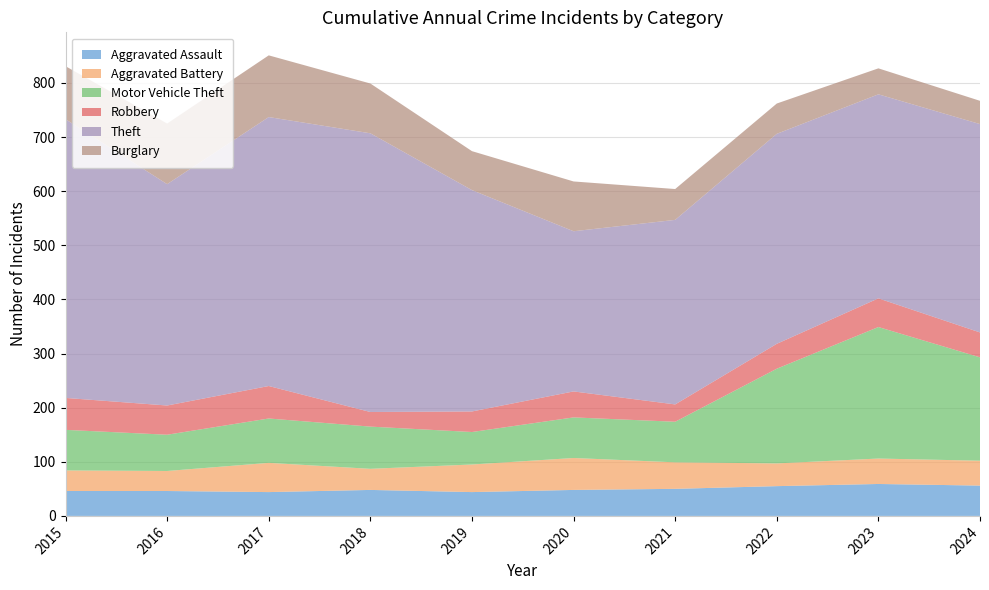

Reading right to left, extract all data points from this chart.

Aggravated Assault: 56	59	55	50	48	44	48	44	46	46
Aggravated Battery: 46	47	42	49	59	51	39	54	37	38
Motor Vehicle Theft: 191	243	175	75	75	60	78	82	67	75
Robbery: 46	53	46	32	48	38	27	60	54	59
Theft: 385	377	388	341	296	409	515	497	409	515
Burglary: 43	48	56	57	92	72	92	114	112	98